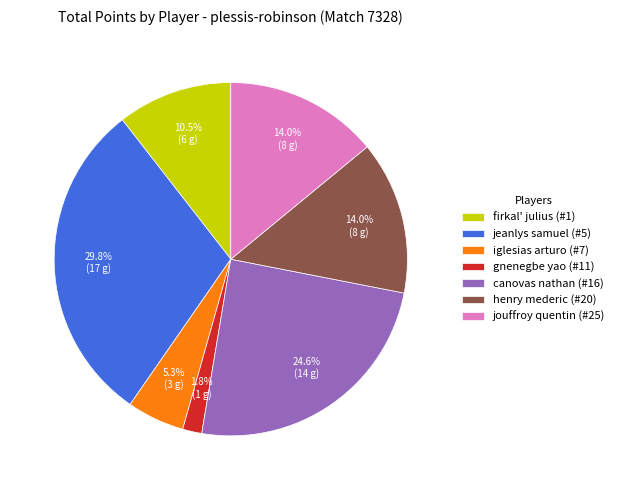

To the nearest percent, what portion does jeanlys samuel (#5) represent?

30%